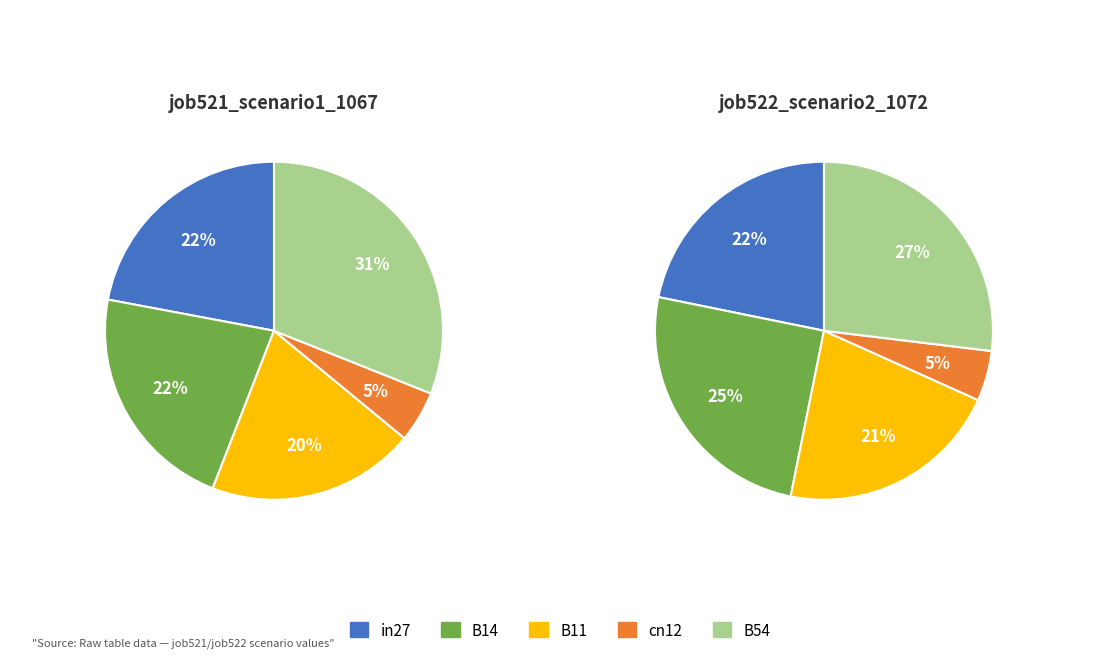

The B54 slice represents 36% of the pie. True or false?

False